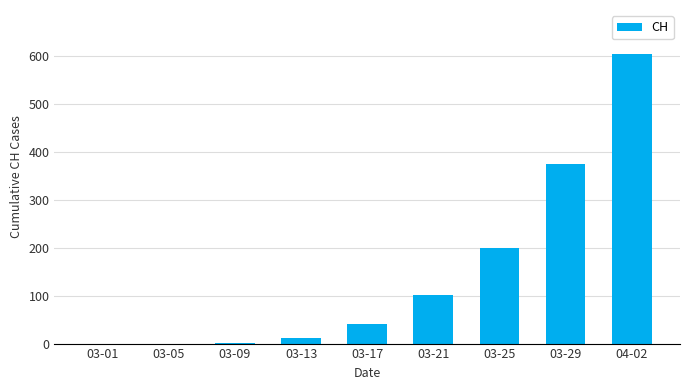

What is the change in value from 03-17 to 04-02?

+566